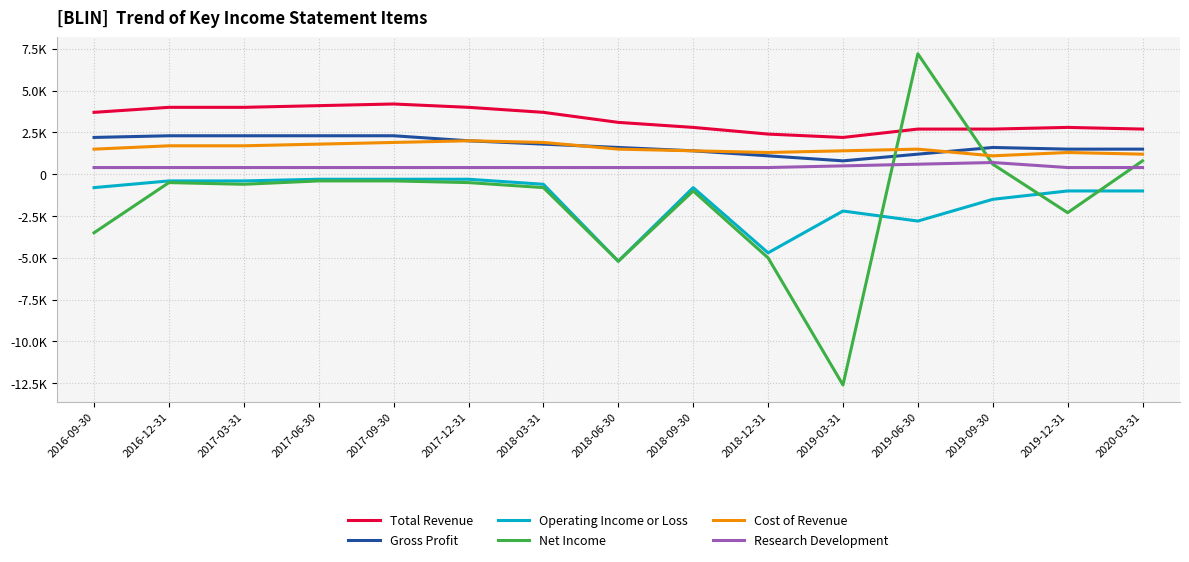

Is it true that Cost of Revenue equals 1500 at 2016-09-30?

True